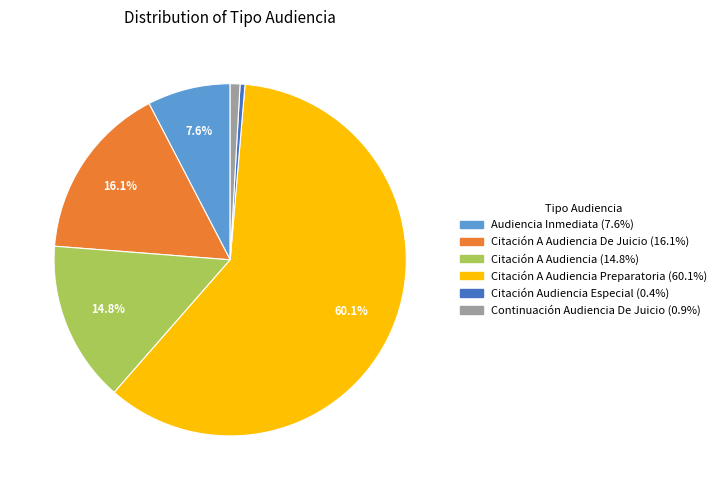

How many slices are in this pie chart?

6